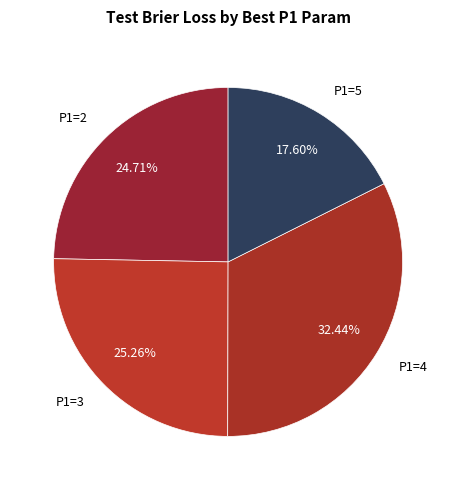

Which category has the smallest portion of the pie?

P1=5